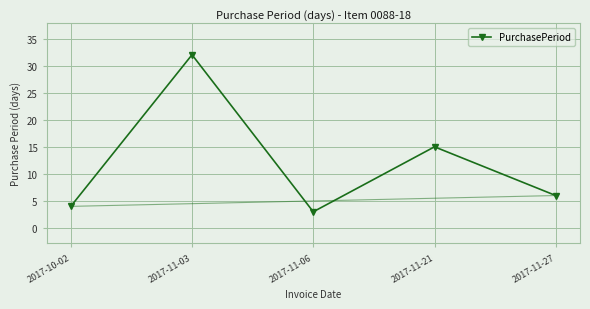

What is the difference between the values at 2017-11-06 and 2017-11-03?

29